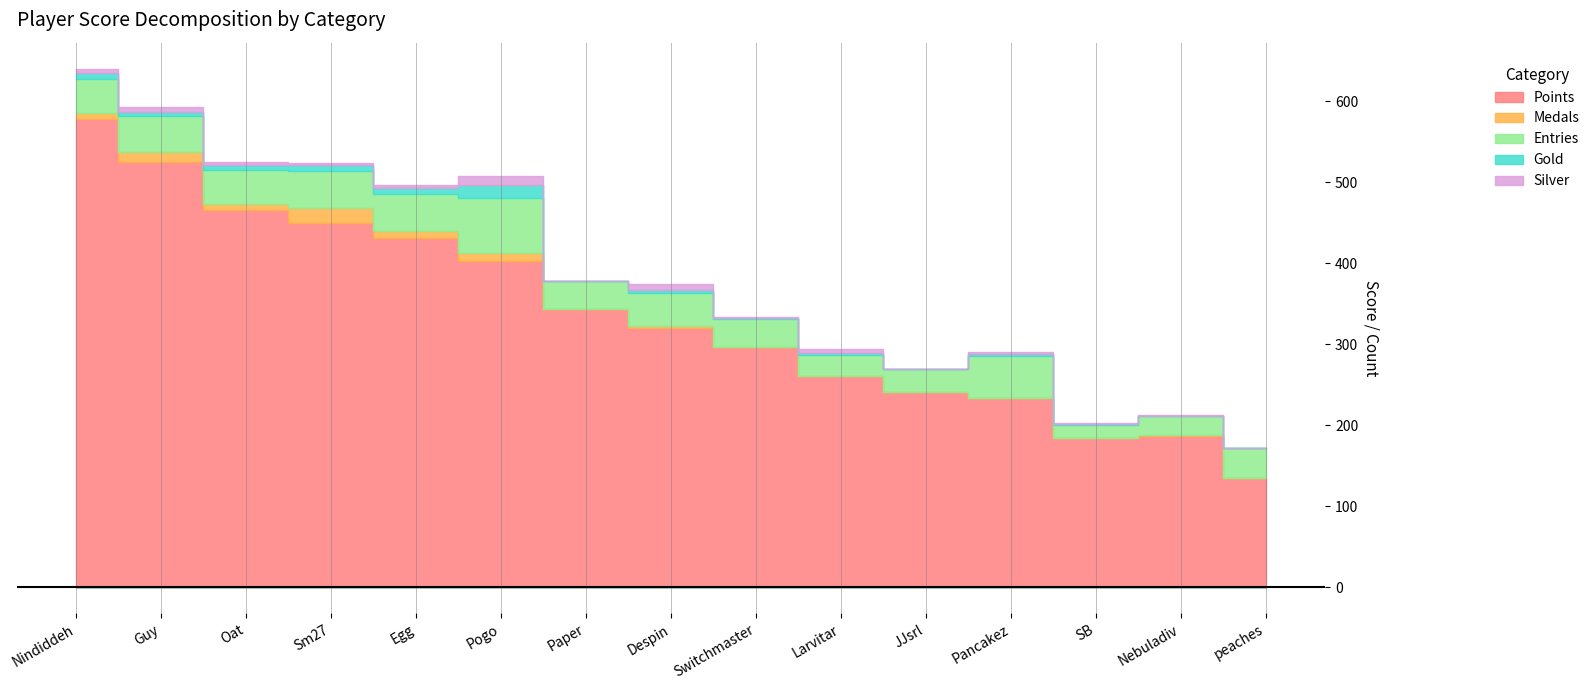

Where is Entries nearest to the value 43?

Nindiddeh